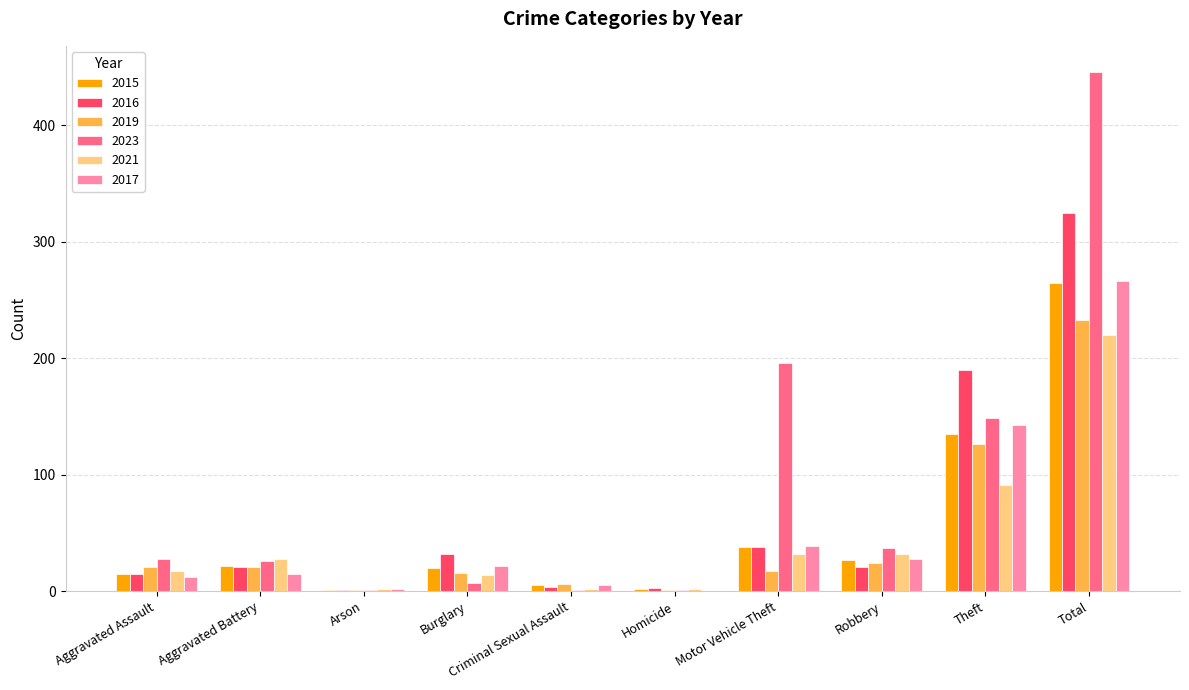

Which category has the highest value across all series?

Total